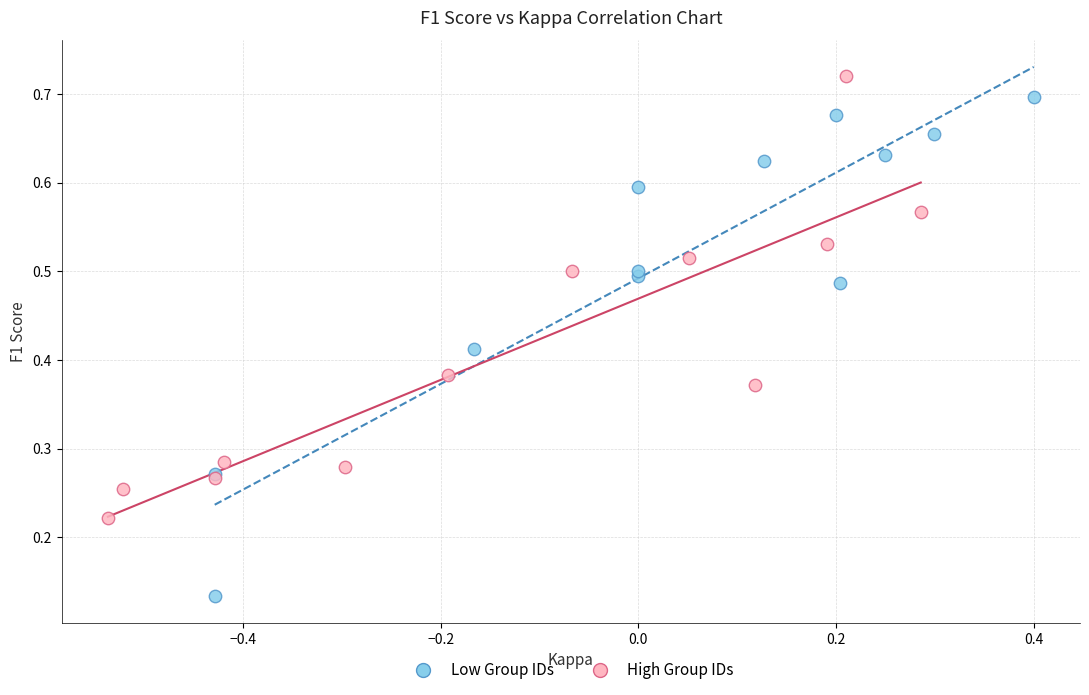

Which series reaches the minimum Y coordinate?

Low Group IDs